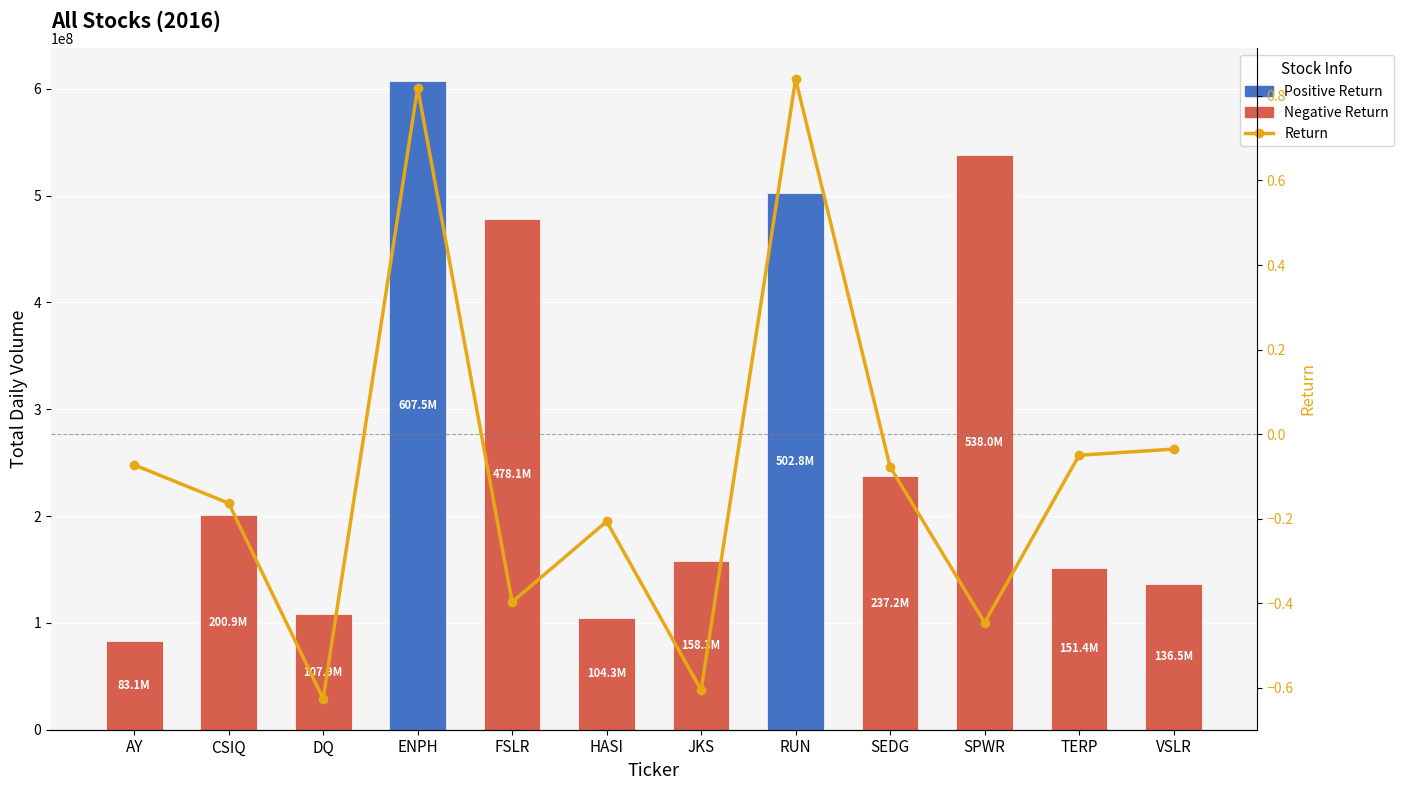

List the series in order of their overall mean, highest first.

Total Daily Volume, Return